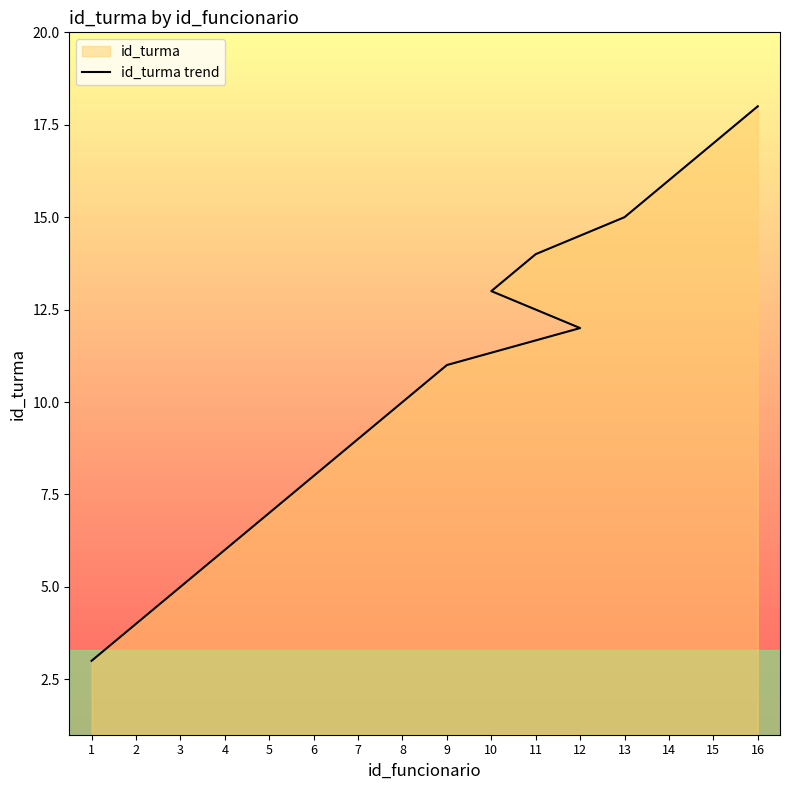

What is the difference between the maximum and minimum values?

15